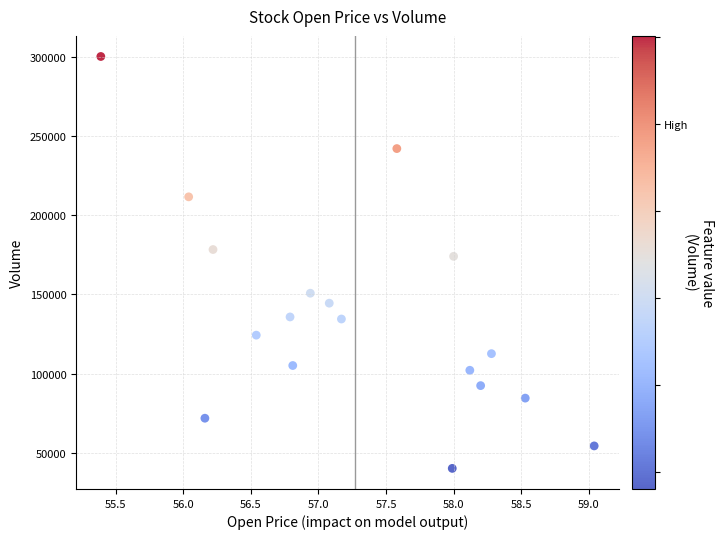

What Y value in the scatter plot is closest to 170250?

174100